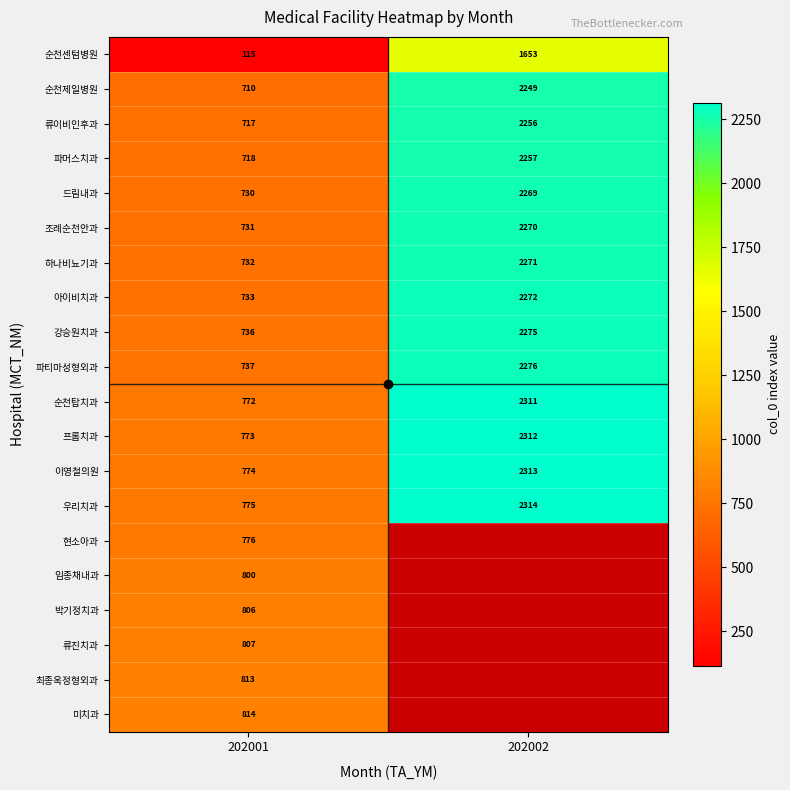

At which label does 파머스치과 reach its peak?

202002